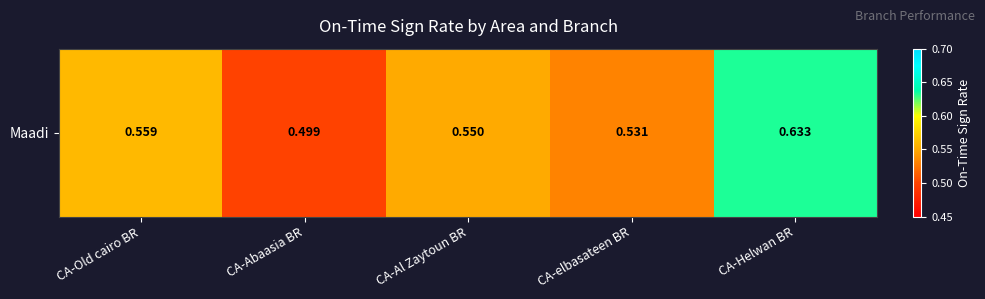

Reading left to right, transcribe all the data shown in this chart.

0.6	0.5	0.6	0.5	0.6